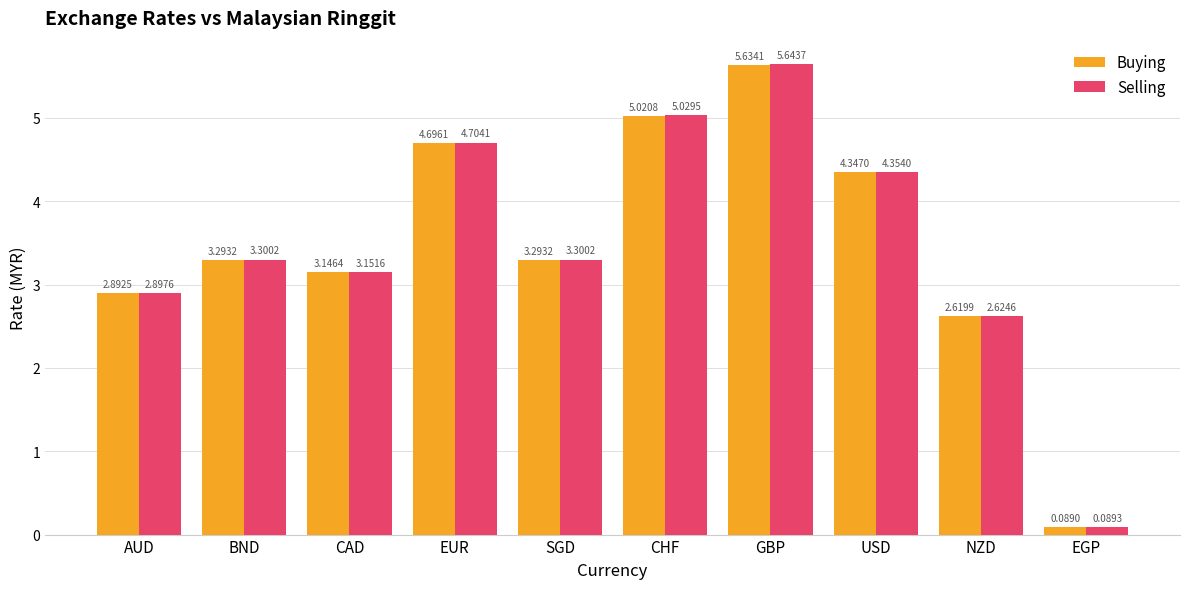

Count the number of data series in this chart.

2